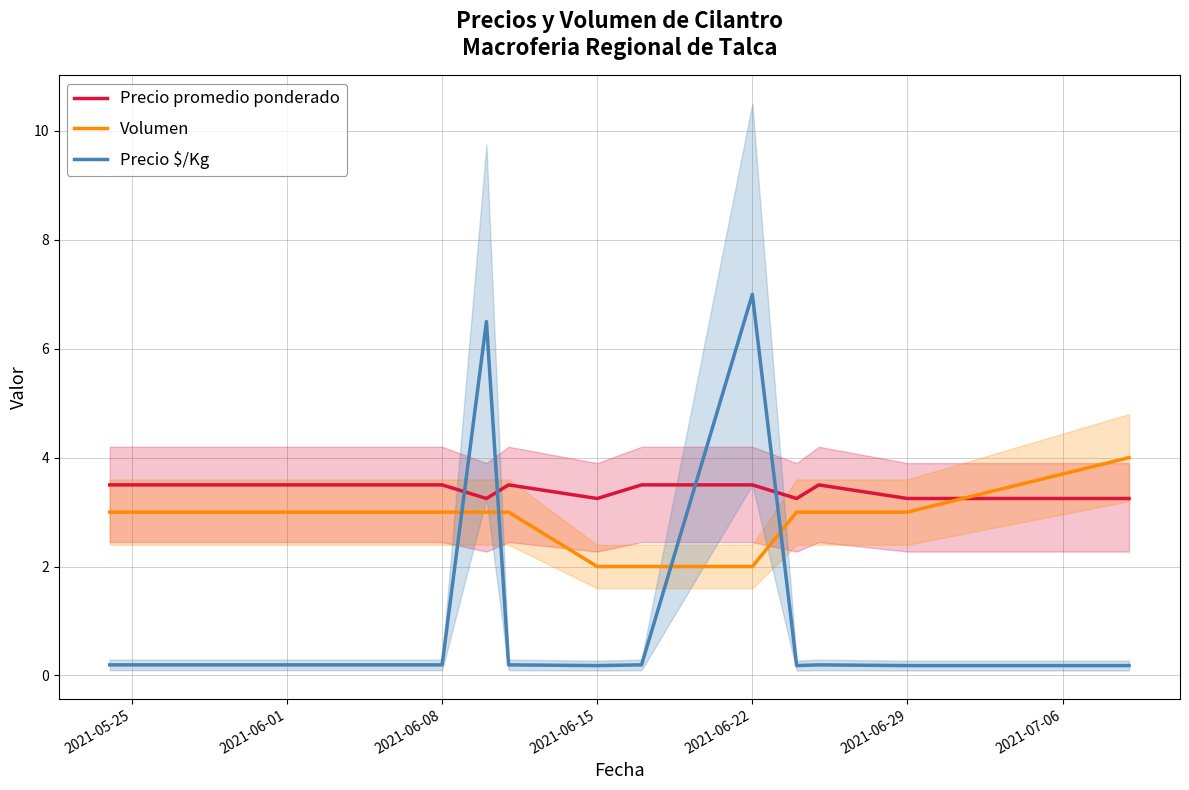

Which series ends up on top after the final intersection of Precio $/Kg and Precio promedio ponderado?

Precio promedio ponderado